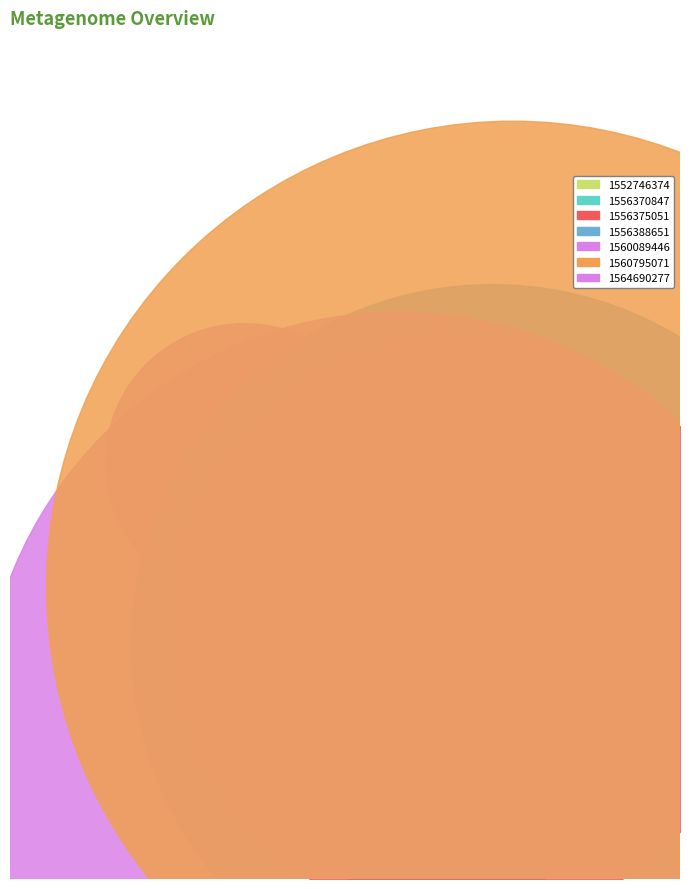

How many segments does this pie chart have?

7